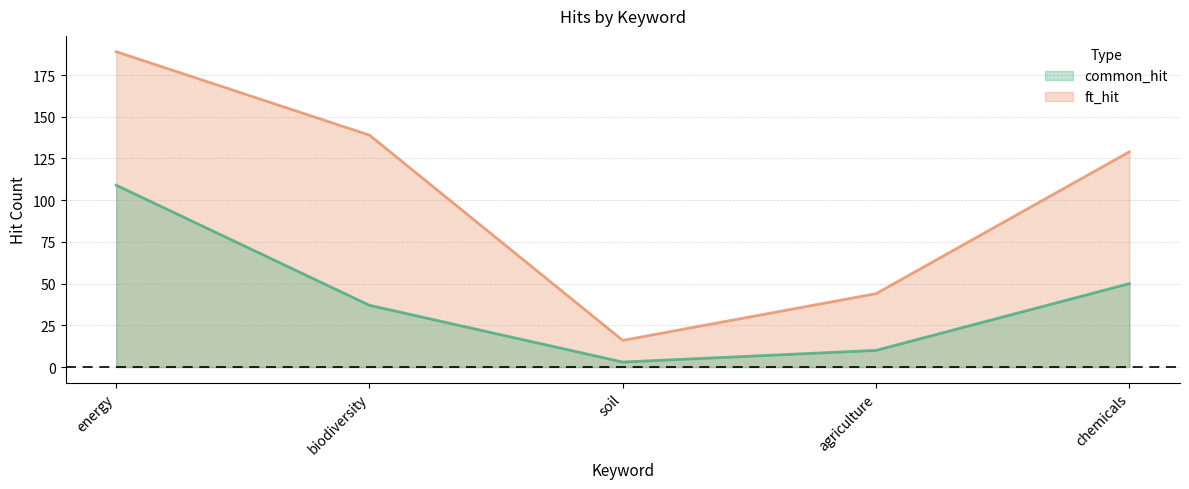

What is the sum of the common_hit values at chemicals and agriculture?

60